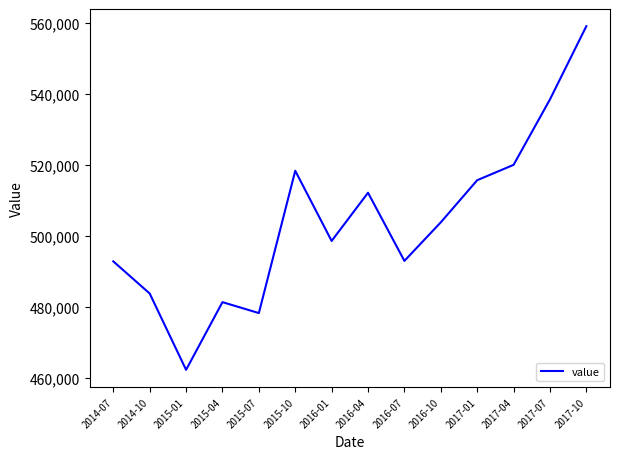

What is the difference between the maximum and minimum values?

96956